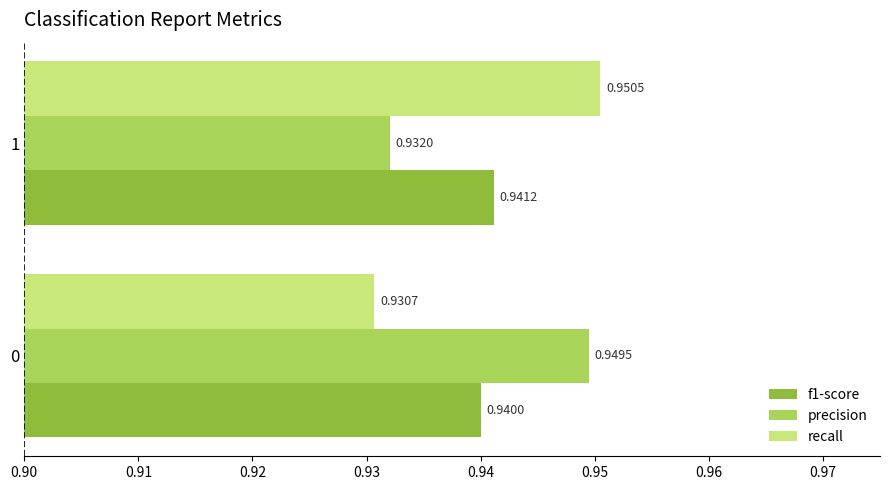

List the labels in order of f1-score value, smallest first.

0, 1